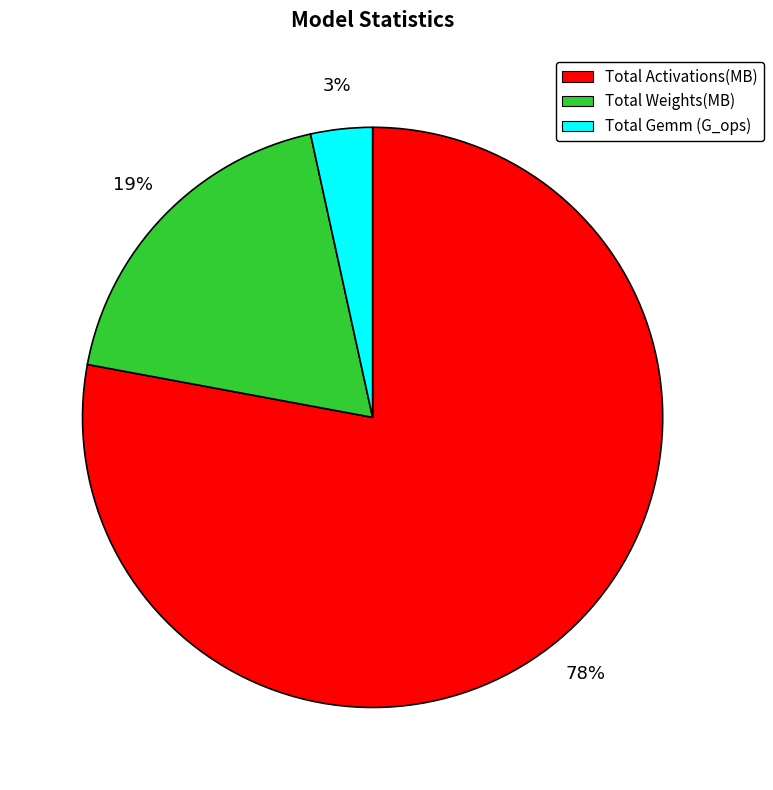

Which slice is the largest?

Total Activations(MB)